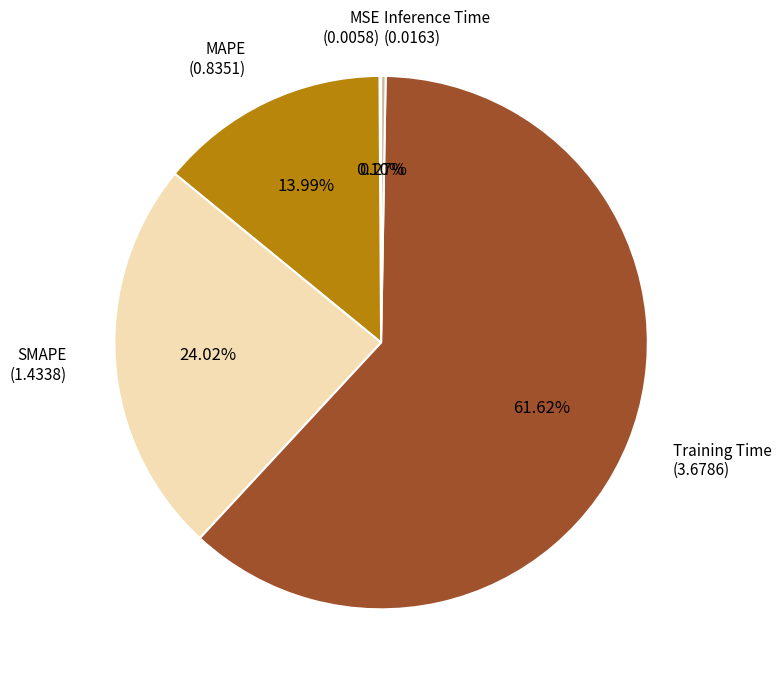

Is there any slice that represents more than half of the pie?

Yes